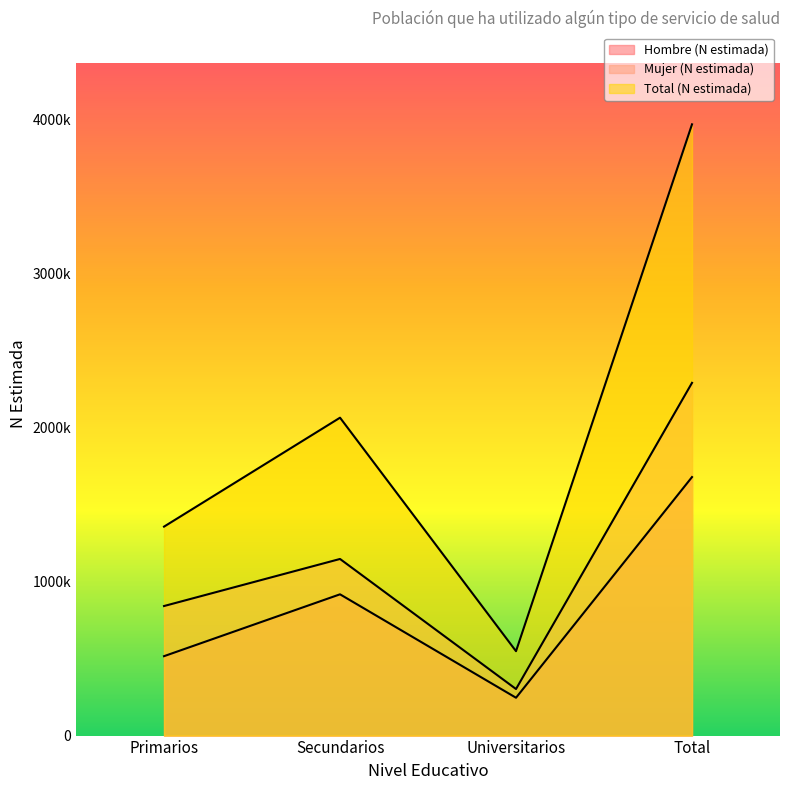

How many distinct data groups are displayed?

3